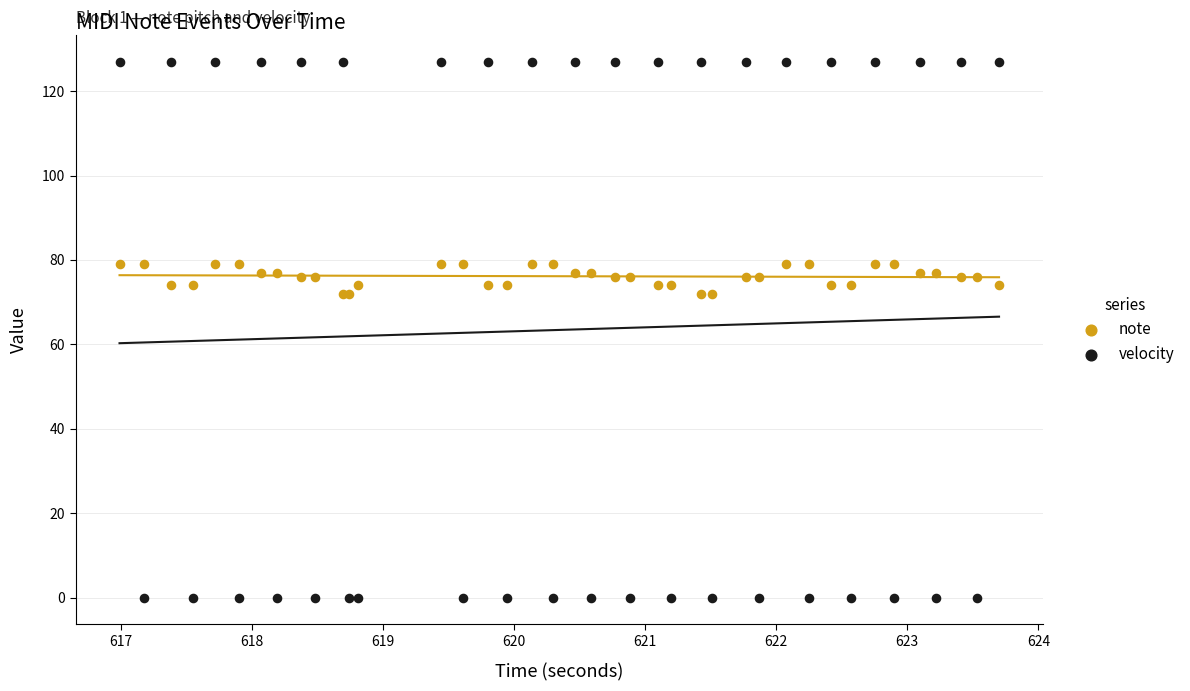

Which series has the largest Y range (max minus min)?

velocity